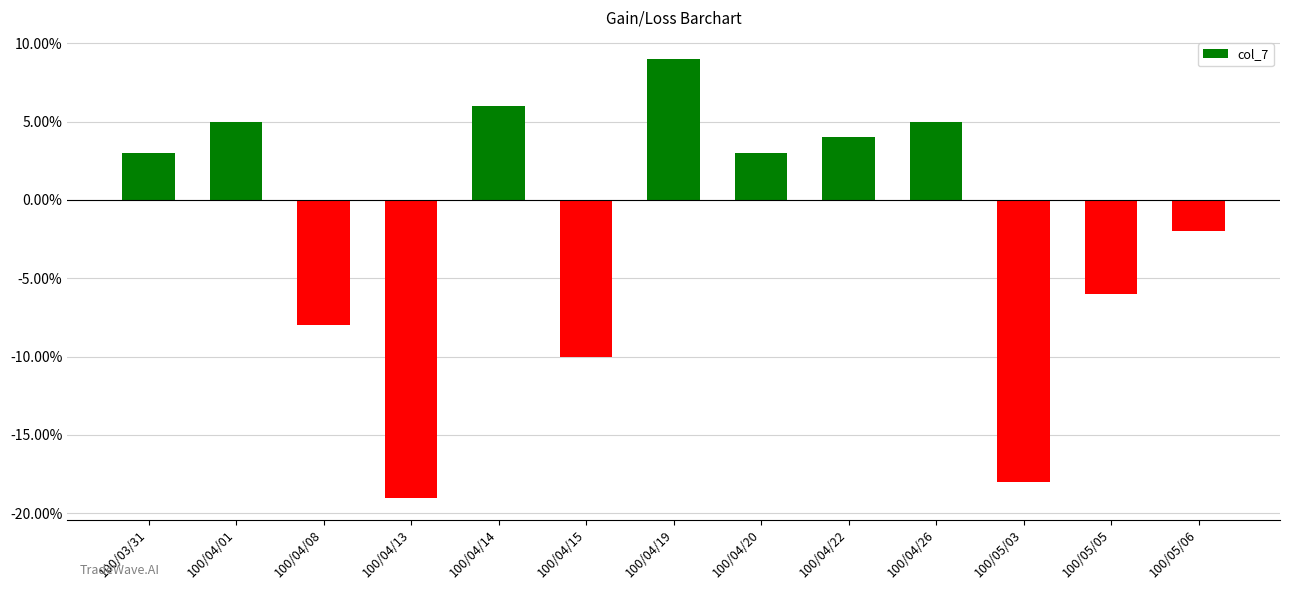

List the labels in order of value, largest first.

100/04/19, 100/04/14, 100/04/01, 100/04/26, 100/04/22, 100/03/31, 100/04/20, 100/05/06, 100/05/05, 100/04/08, 100/04/15, 100/05/03, 100/04/13